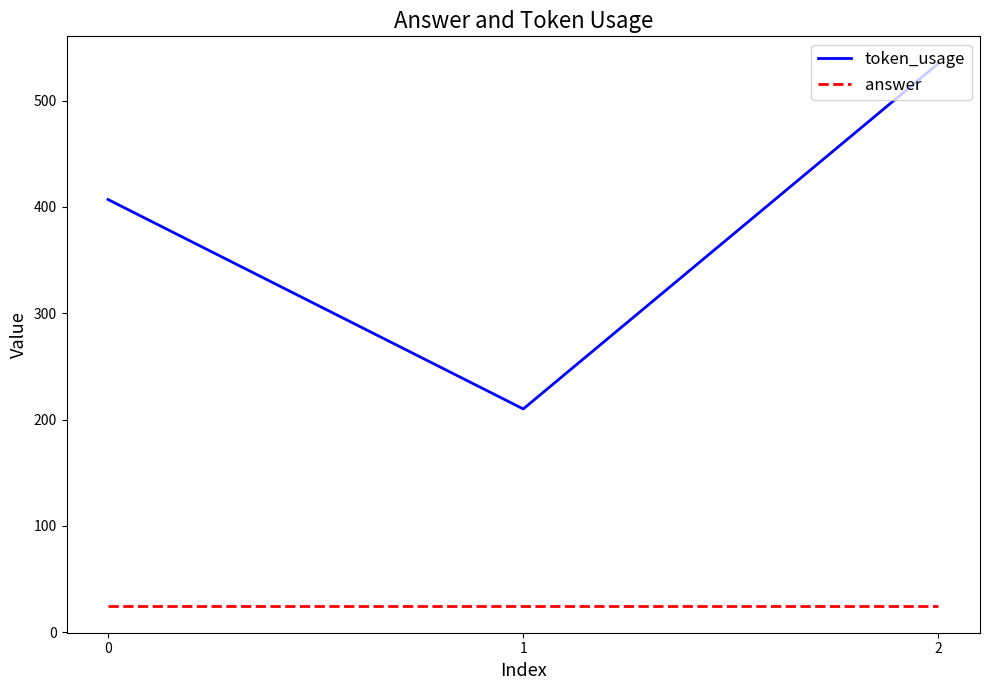

List the series in order of their peak value, highest first.

token_usage, answer